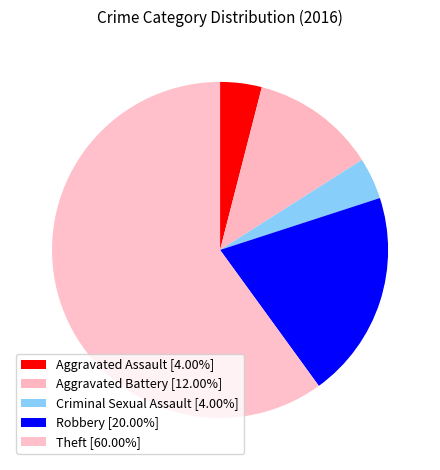

Which category has the smallest portion of the pie?

Aggravated Assault